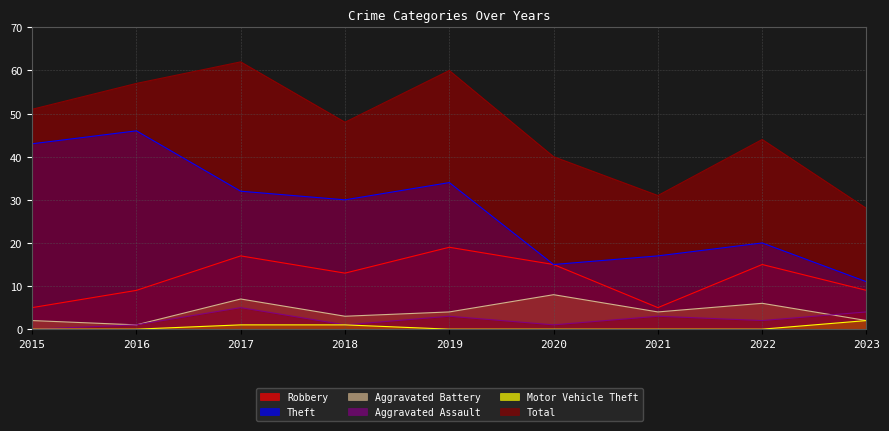

What is the value of the Robbery point at the 6th from the left?

15